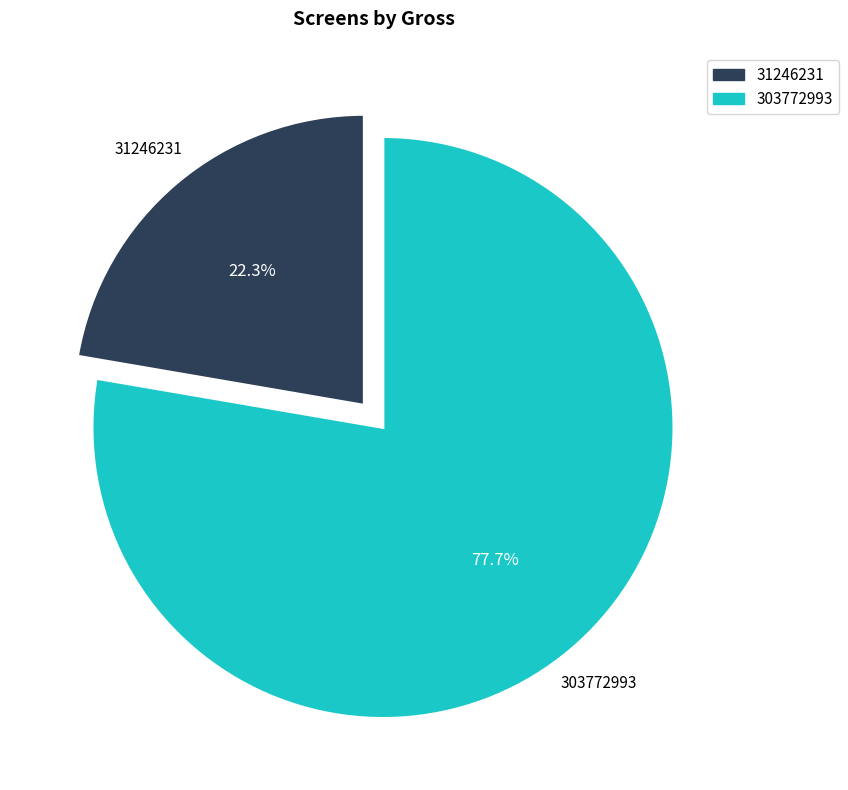

Combined, what portion of the pie is 31246231 and 303772993?

100.0%